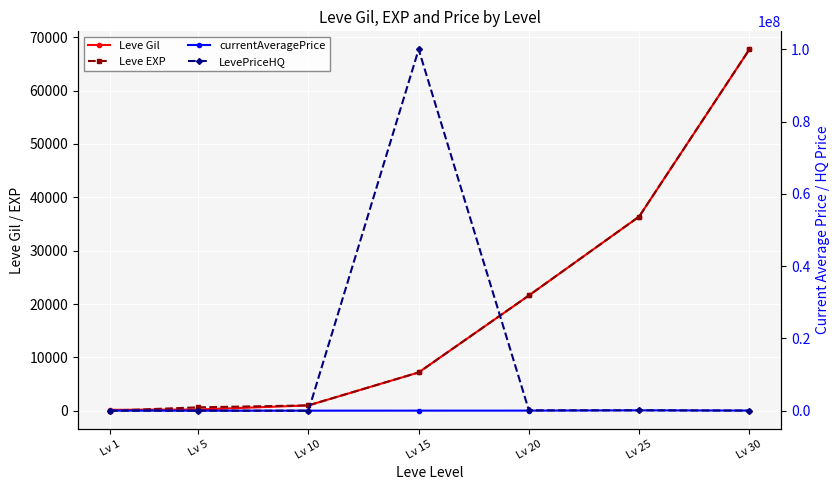

What is the value of the Leve Gil point at the 7th from the left?

67730